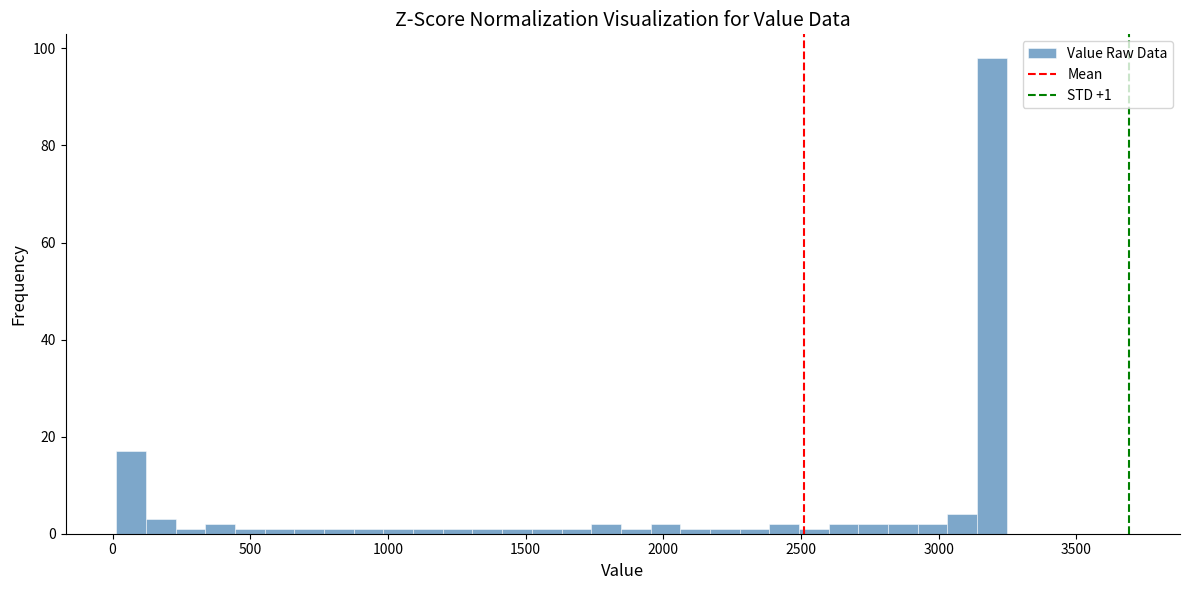

Read against the x-axis, roughly where is the centre of the tallest bar?

3200